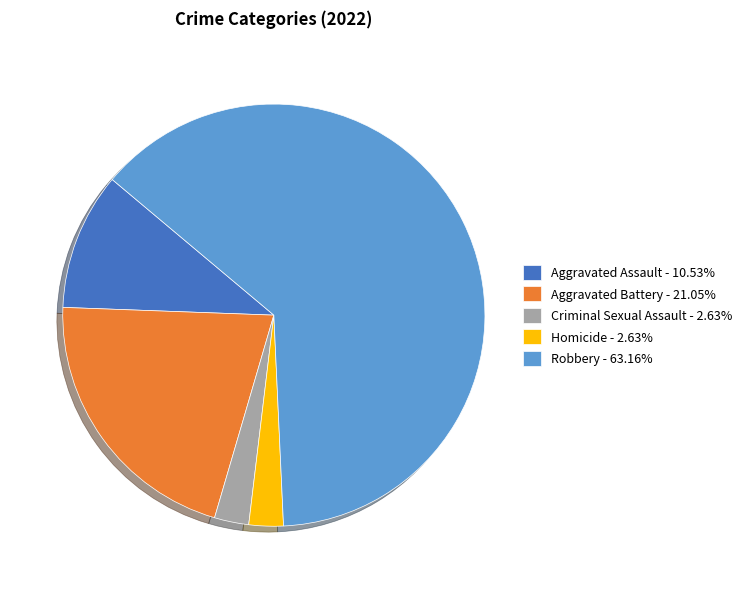

Which category has the biggest portion of the pie?

Robbery